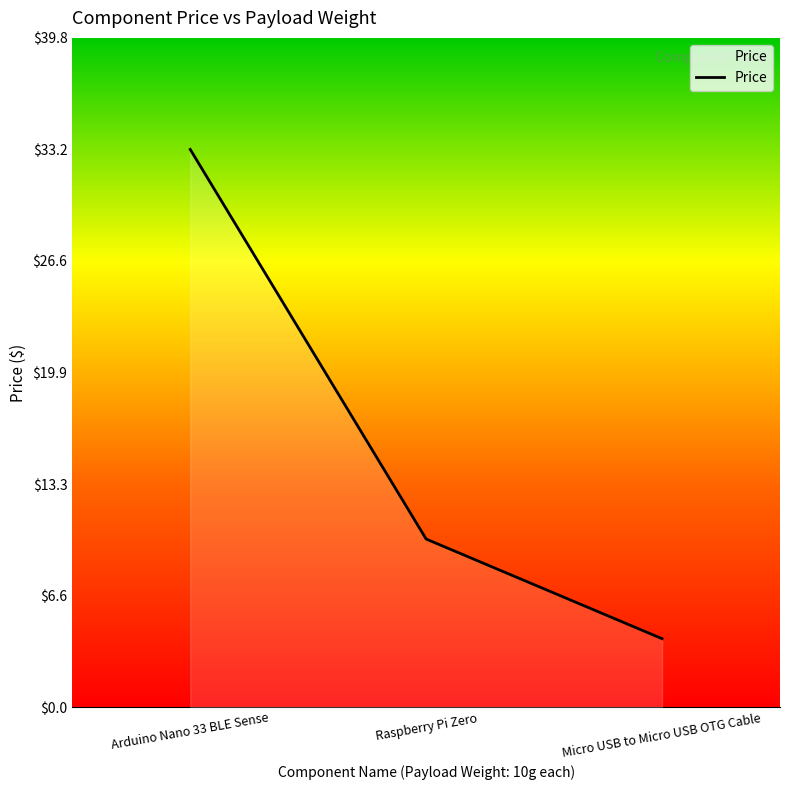

What value does the data have at Micro USB to Micro USB OTG Cable?

4.1